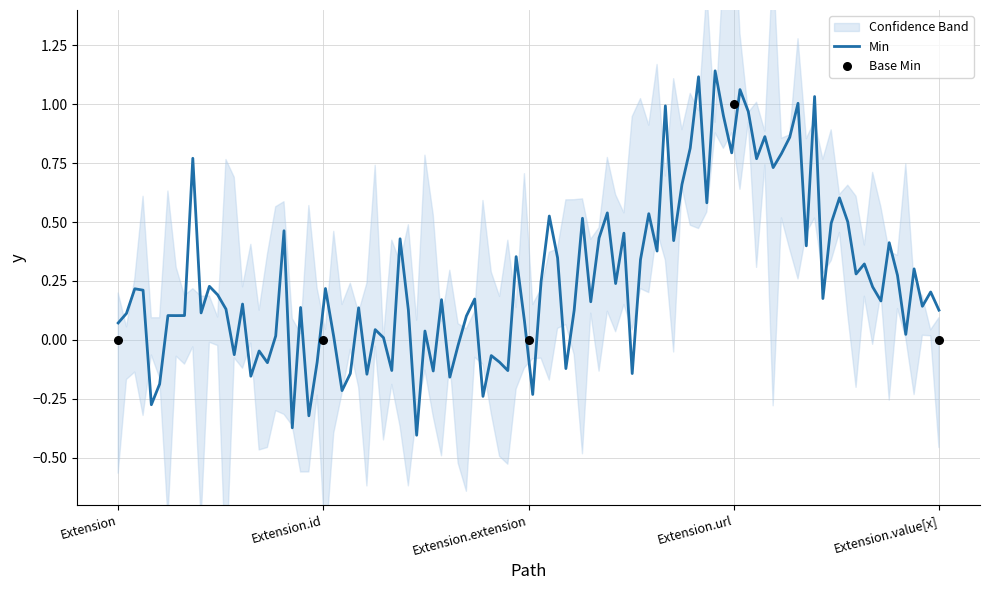

Which has a higher value, Extension.extension or Extension.url?

Extension.url